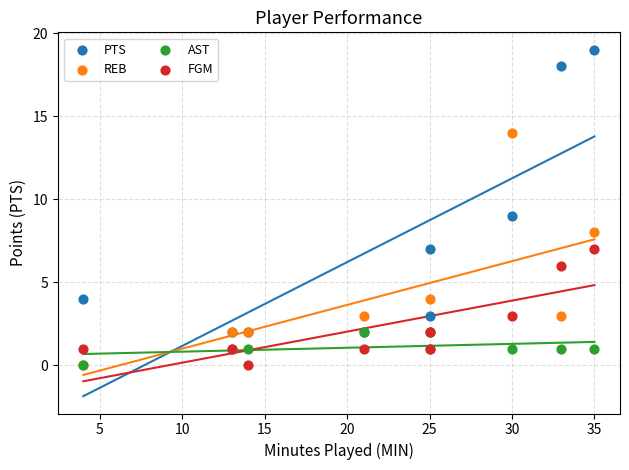

In the PTS series, what Y value is closest to 10?

9